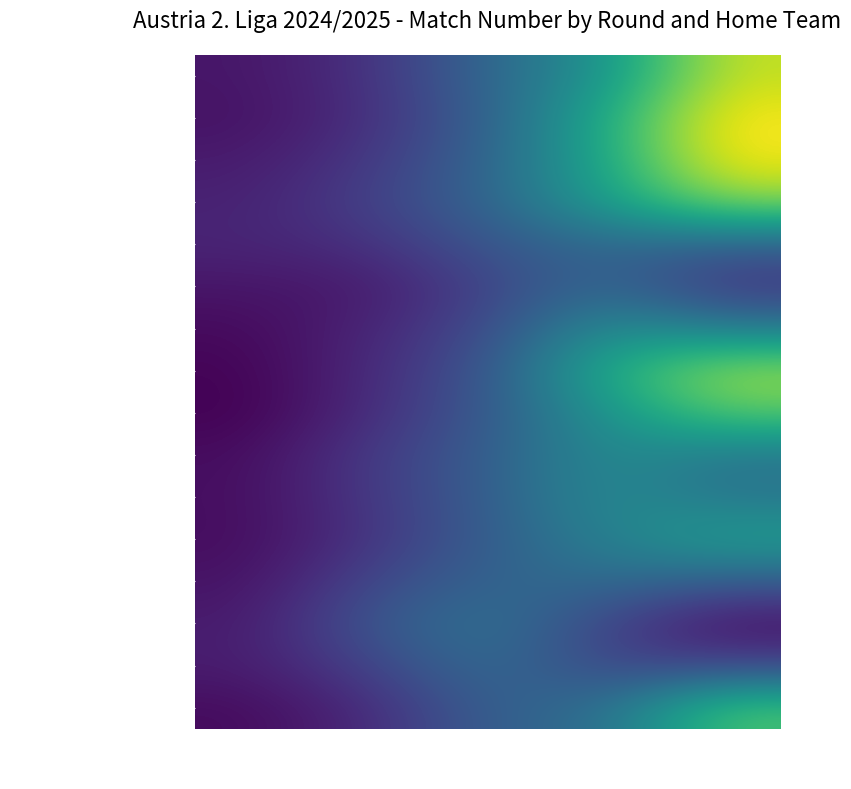

Which has a higher value, 3 or 4?

4